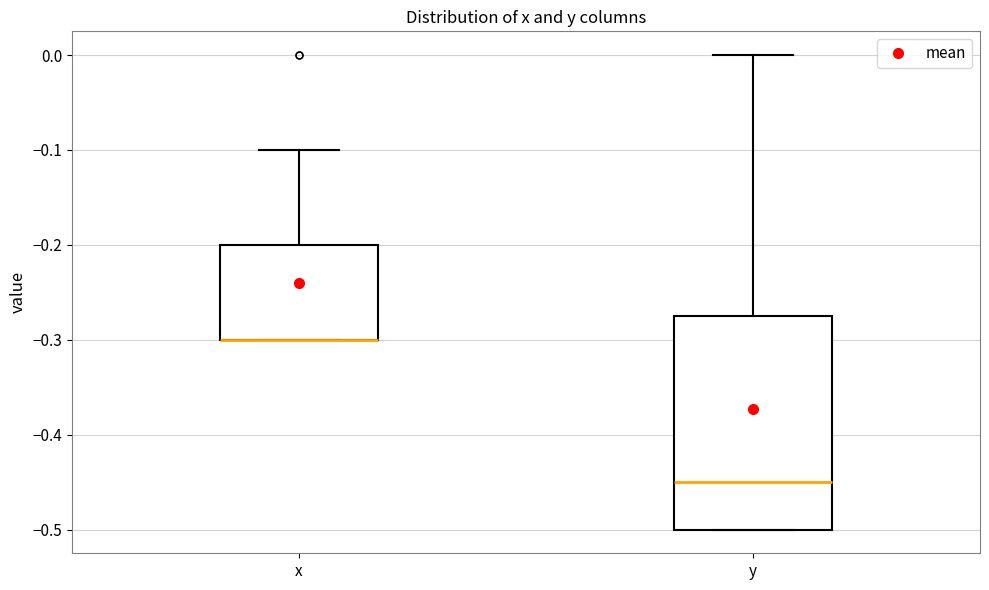

Which box is the tallest, from its lower edge to its upper edge?

y